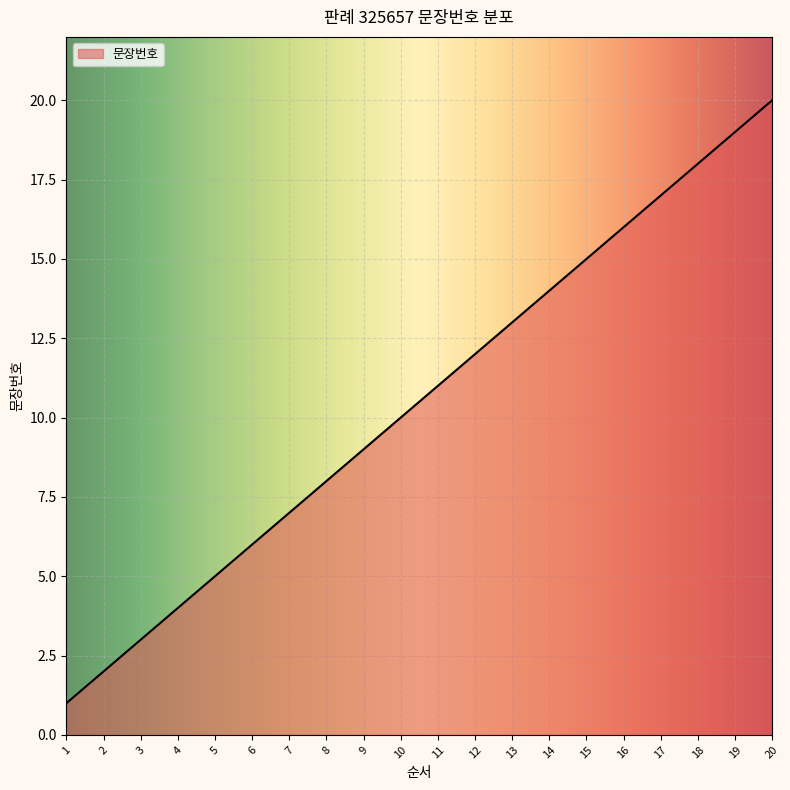

Reading left to right, what are all the values shown in this chart?

1=1	2=2	3=3	4=4	5=5	6=6	7=7	8=8	9=9	10=10	11=11	12=12	13=13	14=14	15=15	16=16	17=17	18=18	19=19	20=20